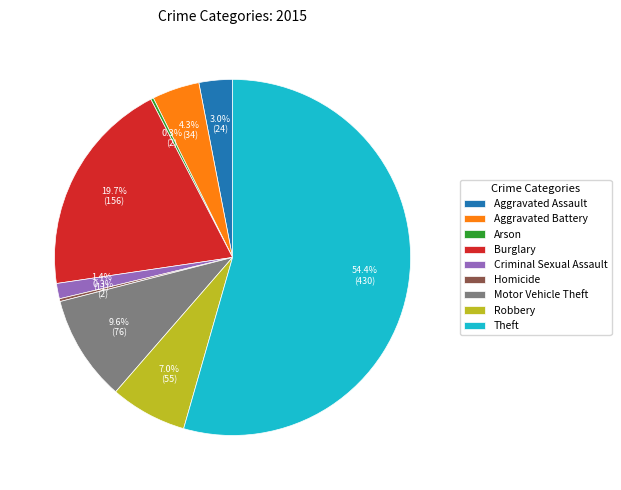

What percentage is the Theft slice, to the nearest percent?

54%